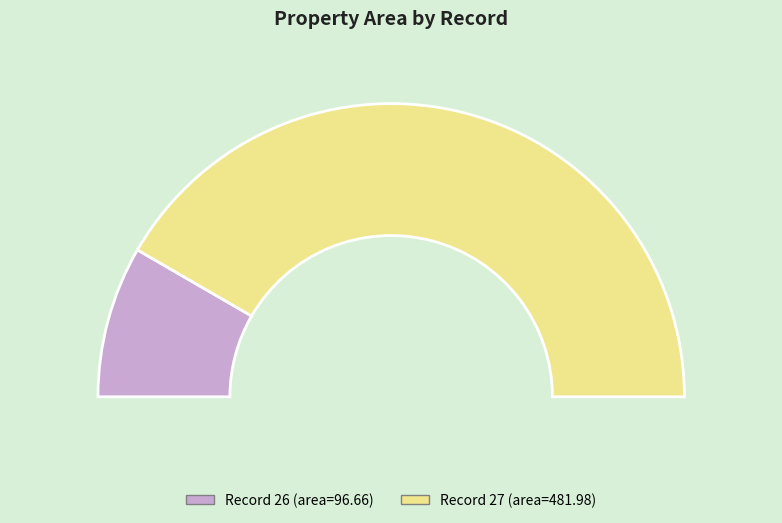

What is the change in value from 26 to 27?

+385.3